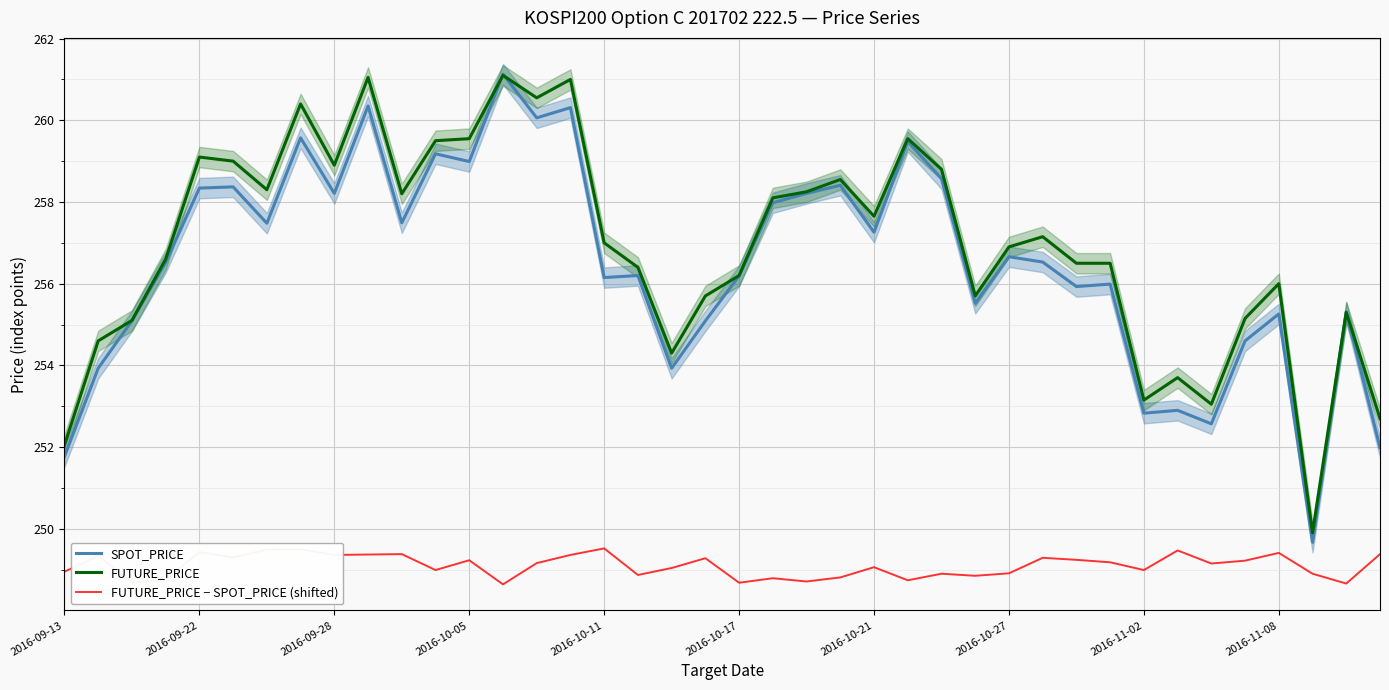

How many categories are shown in the chart?

40